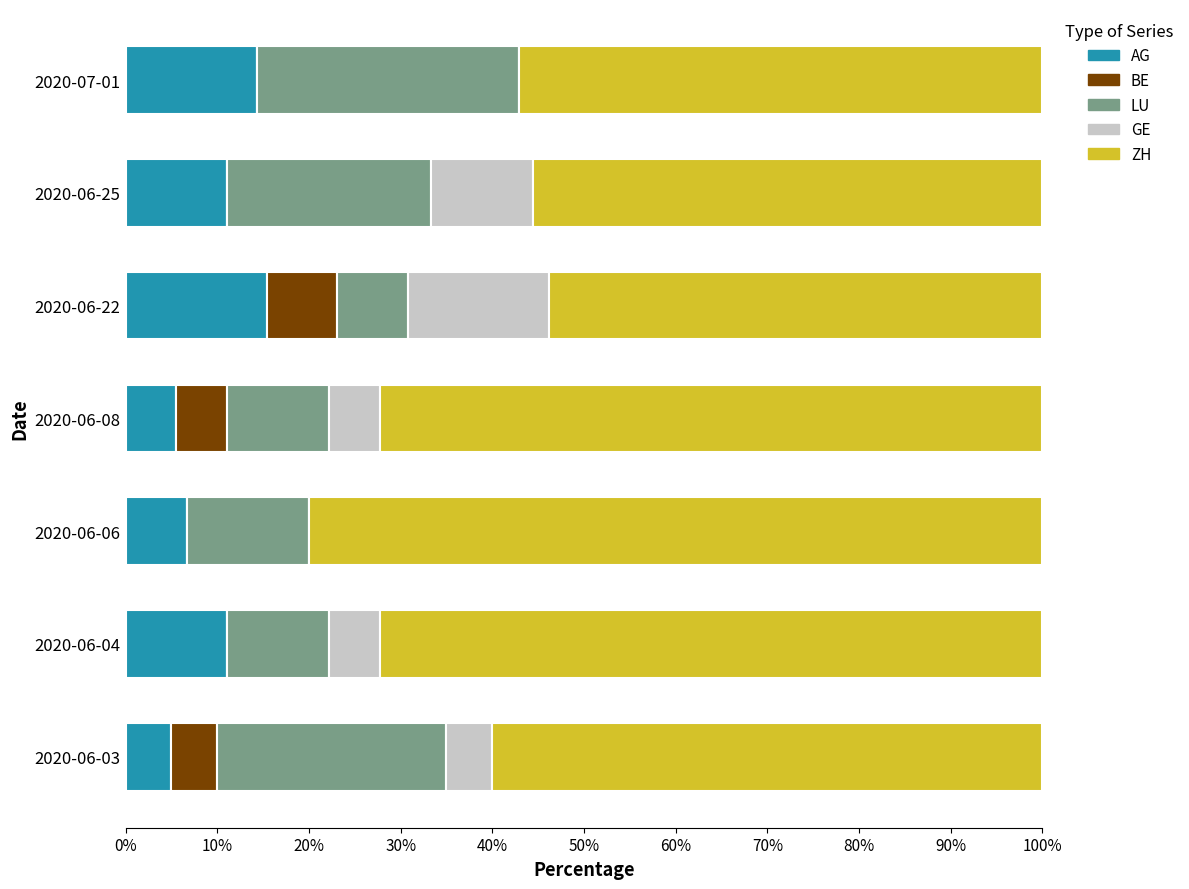

Is it true that AG equals 19.1 at 2020-06-04?

False